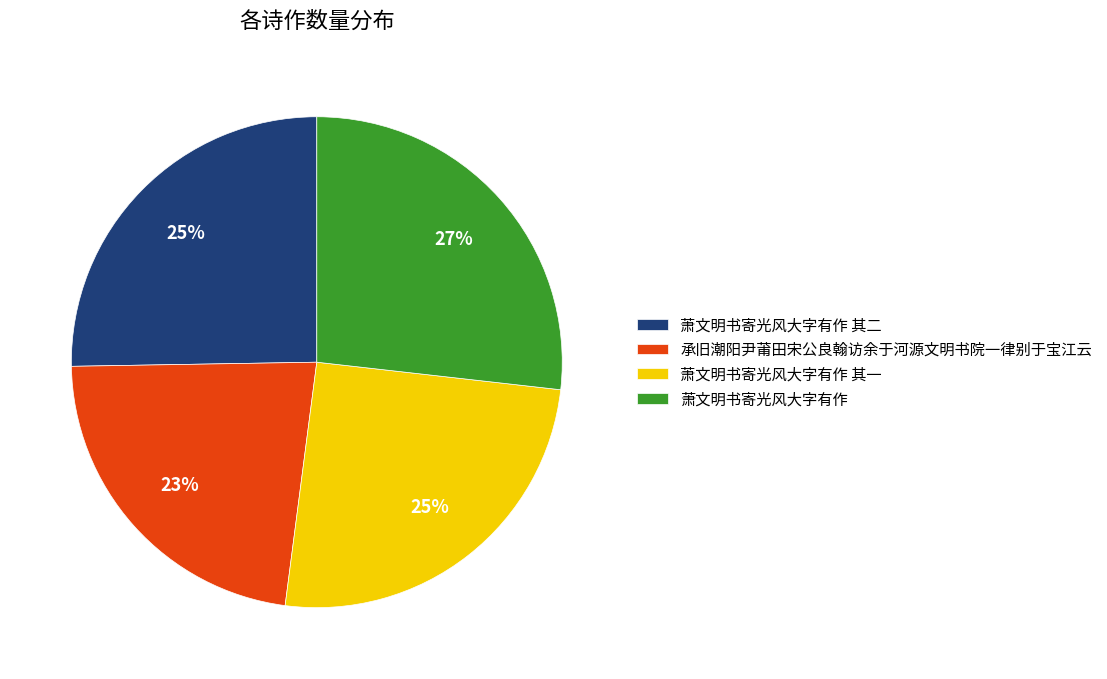

True or false: 承旧潮阳尹莆田宋公良翰访余于河源文明书院一律别于宝江云 accounts for 15% of the total.

False